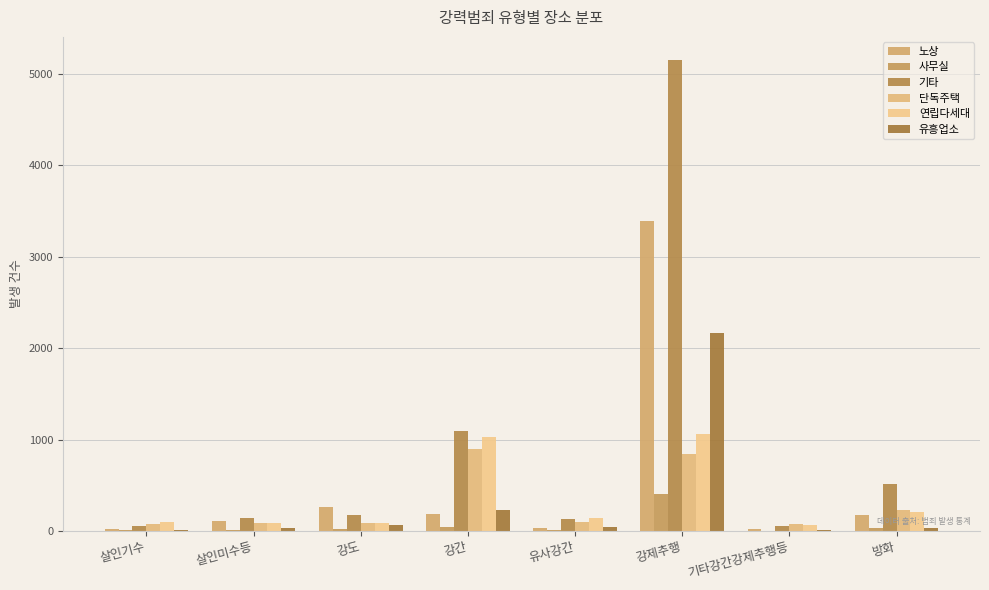

Where does the 노상 series first go above 175?

강도